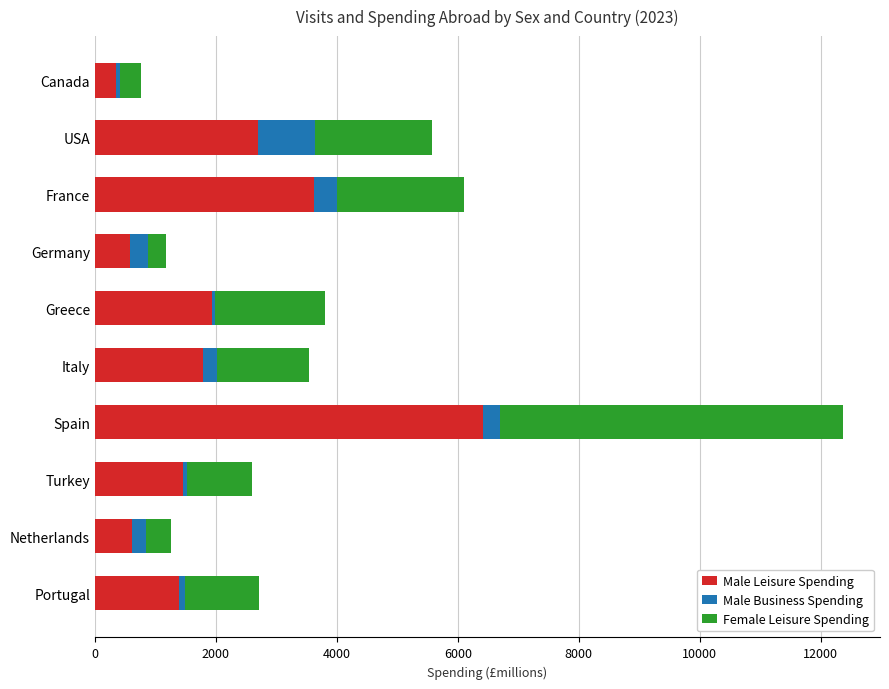

What is the lowest value of the Male Leisure Spending series?

352